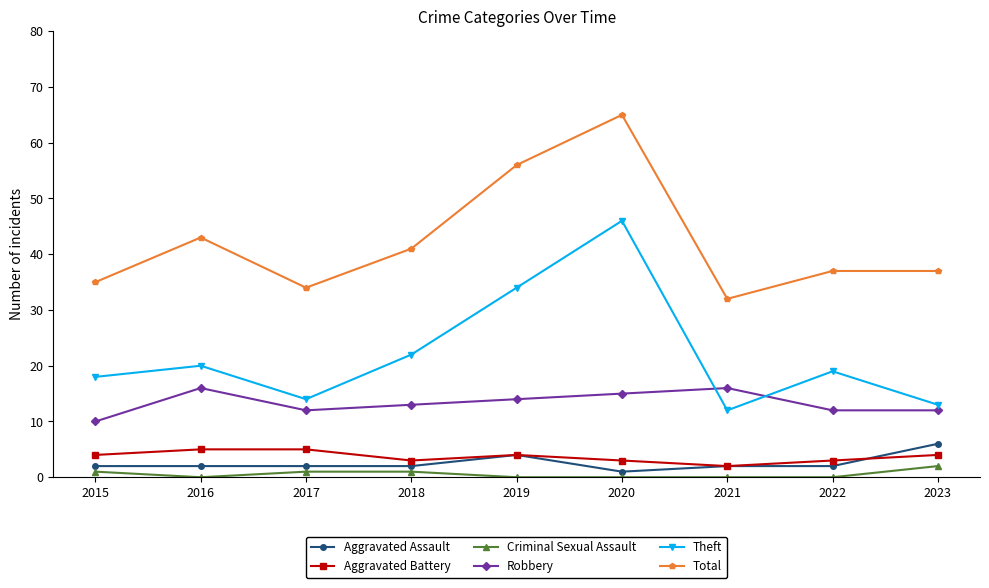

What is the sum of all Aggravated Battery values?

33